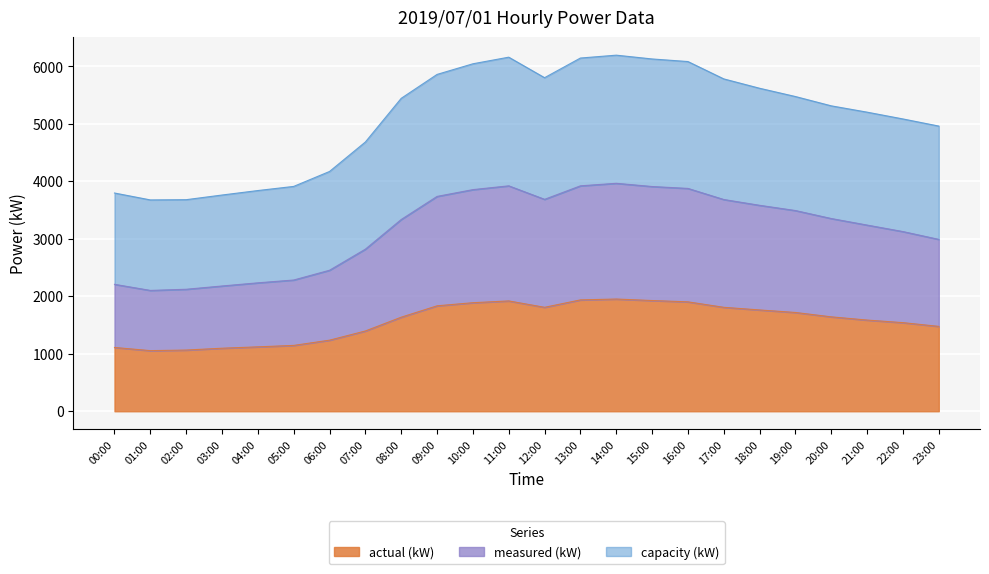

True or false: capacity (kW) and measured (kW) cross at least once.

False